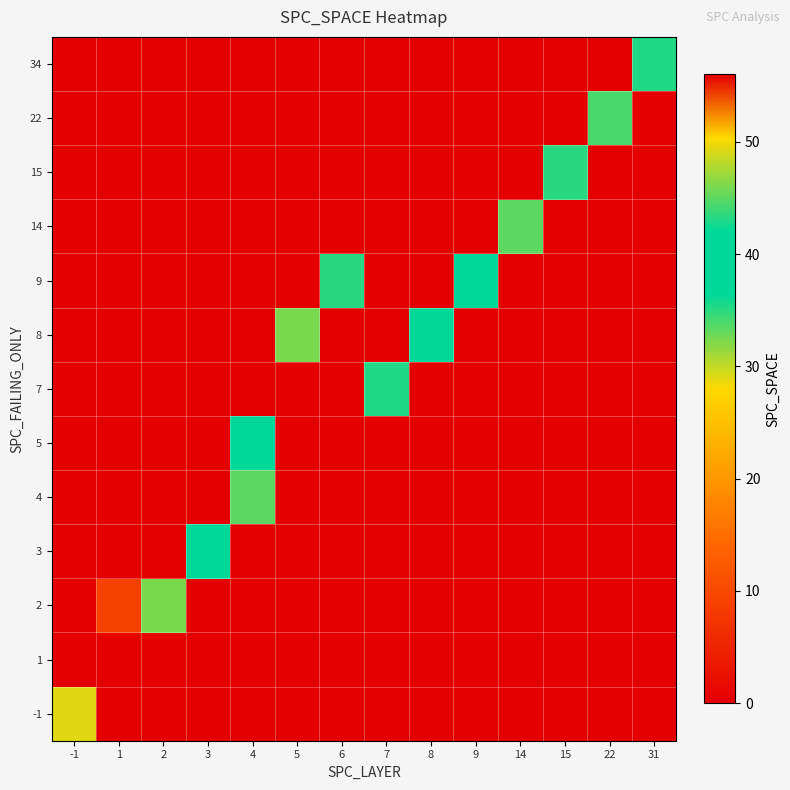

At 22, list the series in order from largest to smallest.

22, -1, 1, 2, 3, 4, 5, 7, 8, 9, 14, 15, 34